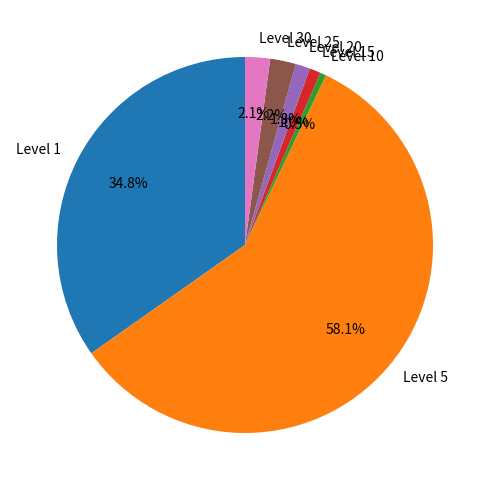

Does Level 1 represent more than half of the total?

No